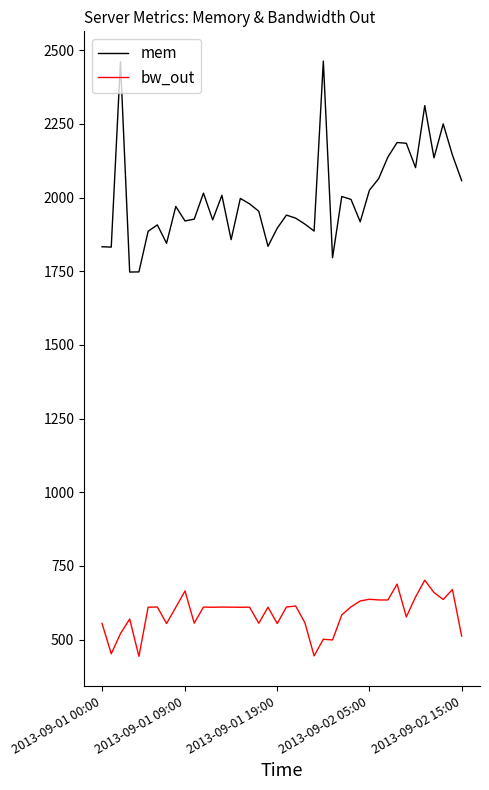

What is the difference between the maximum and minimum values in the mem series?

715.9